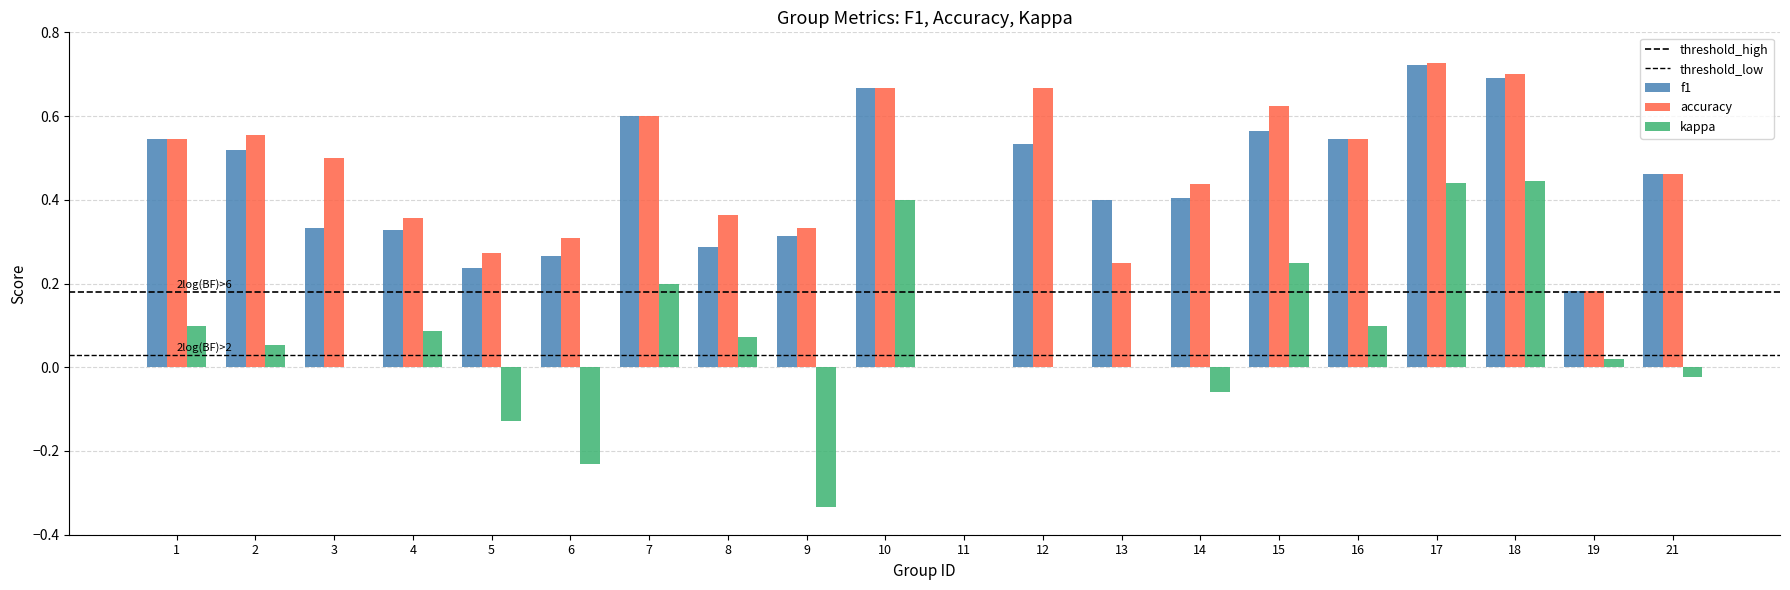

Reading left to right, list all the values displayed in this chart.

f1: 0.5	0.5	0.3	0.3	0.2	0.3	0.6	0.3	0.3	0.7	0.0	0.5	0.4	0.4	0.6	0.5	0.7	0.7	0.2	0.5
accuracy: 0.5	0.6	0.5	0.4	0.3	0.3	0.6	0.4	0.3	0.7	0.0	0.7	0.2	0.4	0.6	0.5	0.7	0.7	0.2	0.5
kappa: 0.1	0.1	0.0	0.1	-0.1	-0.2	0.2	0.1	-0.3	0.4	0.0	0.0	0.0	-0.1	0.2	0.1	0.4	0.4	0.0	-0.0